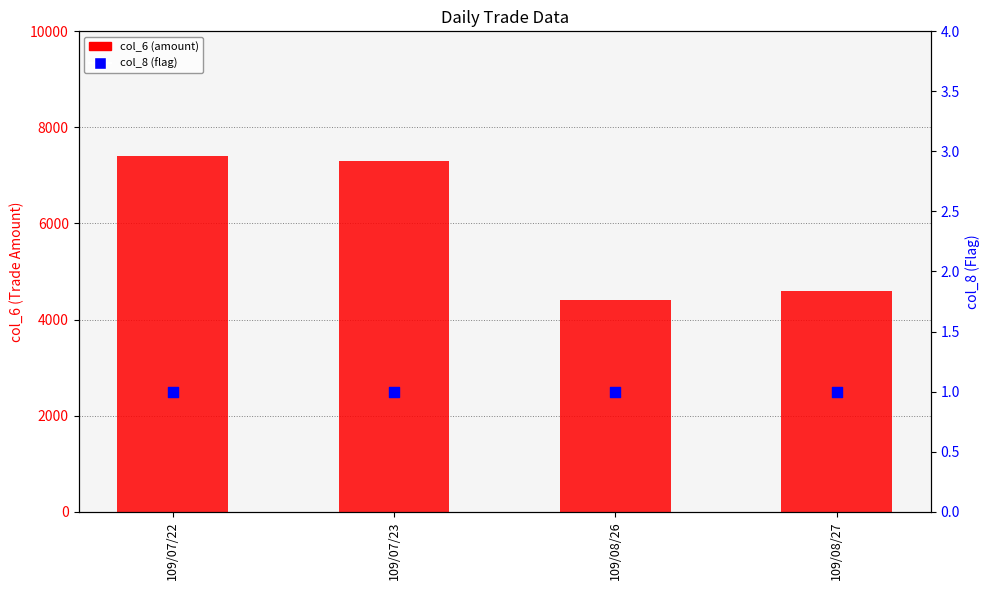

Which series reaches the minimum Y coordinate?

col_8 (flag)